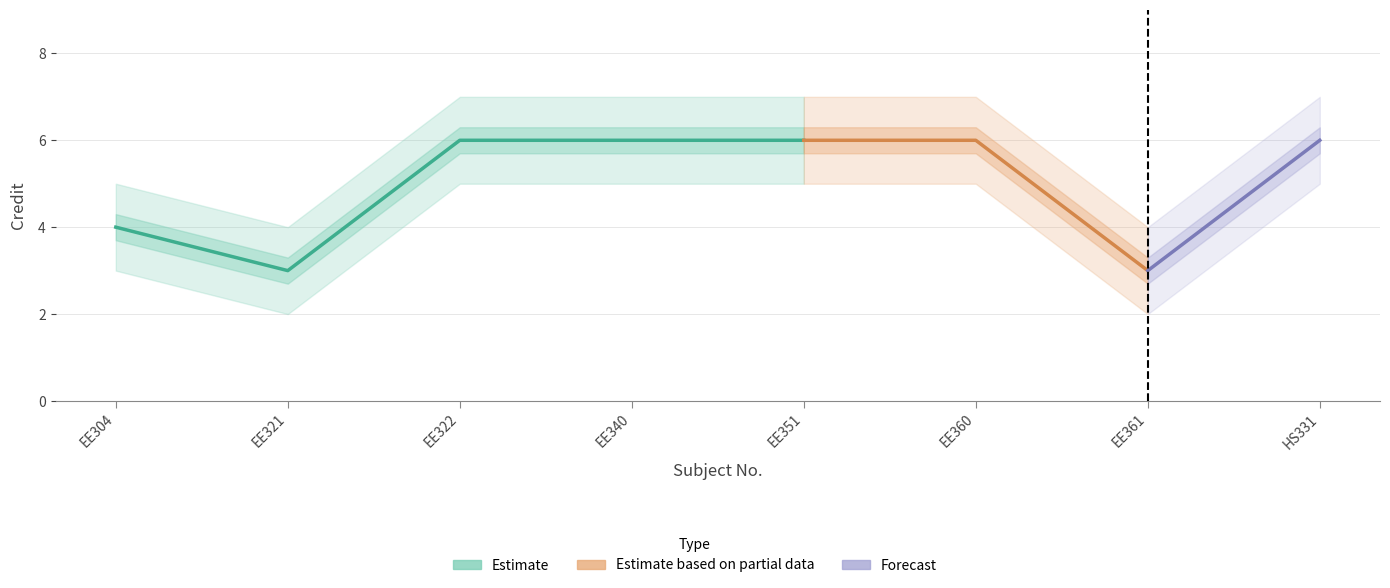

True or false: Credit has more than 2 interior local peaks.

False